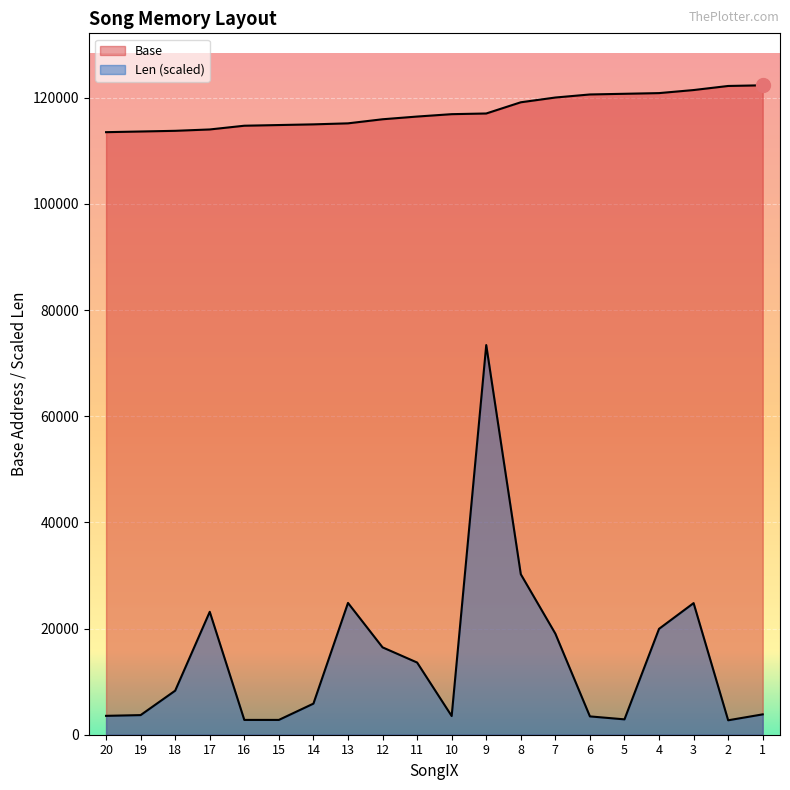

What is the difference between the second highest and minimum values in the Base series?

8704.0